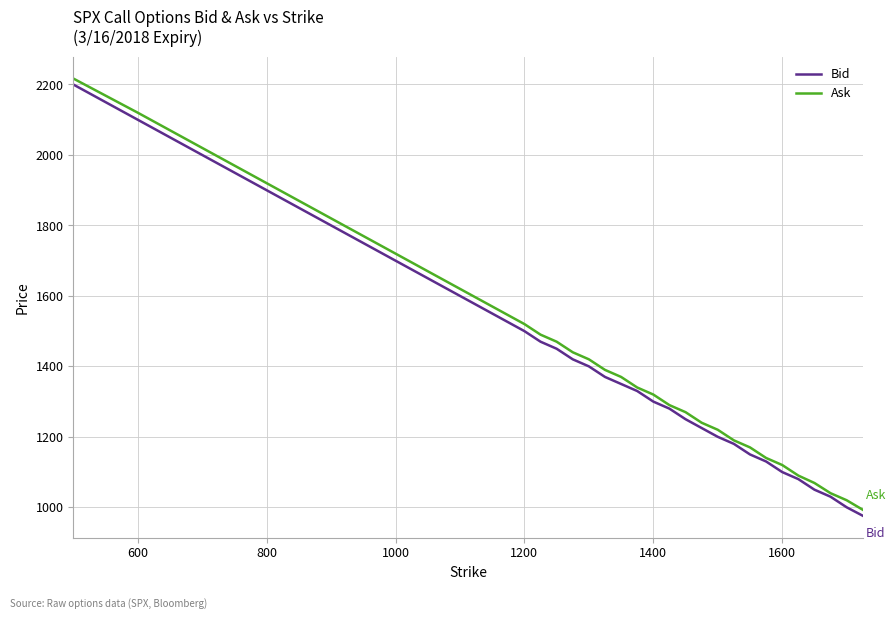

How many lines are shown in the chart?

2